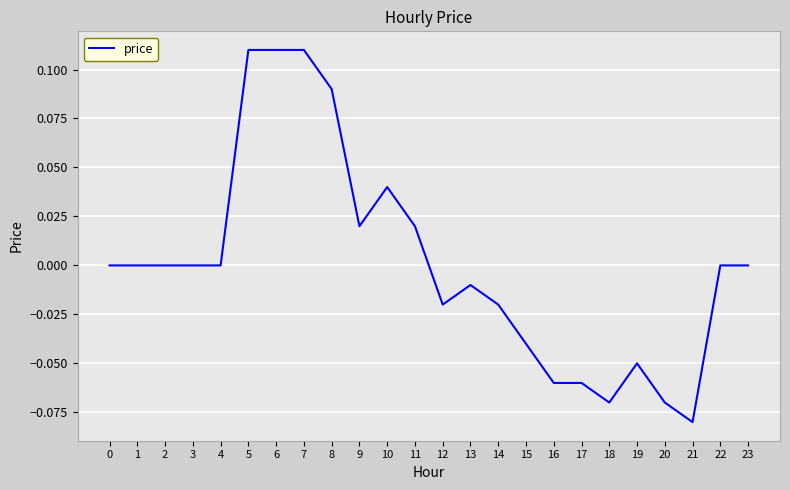

True or false: the data shows -0.1 at 2.

False